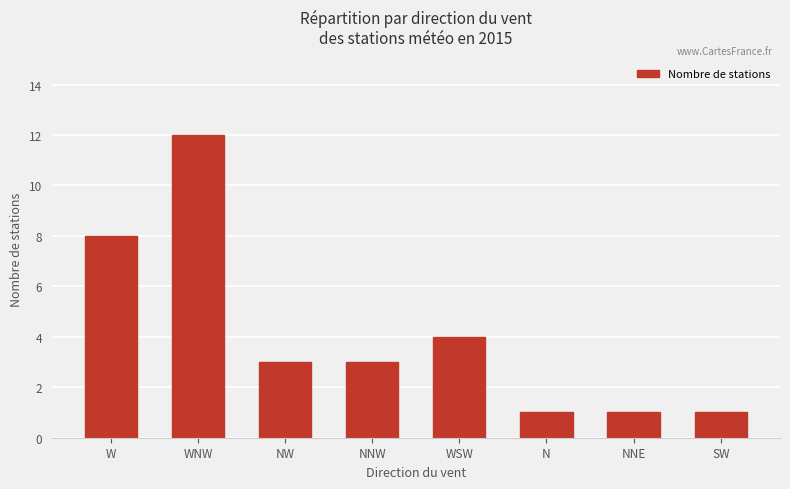

What is the difference between the values at N and WNW?

11